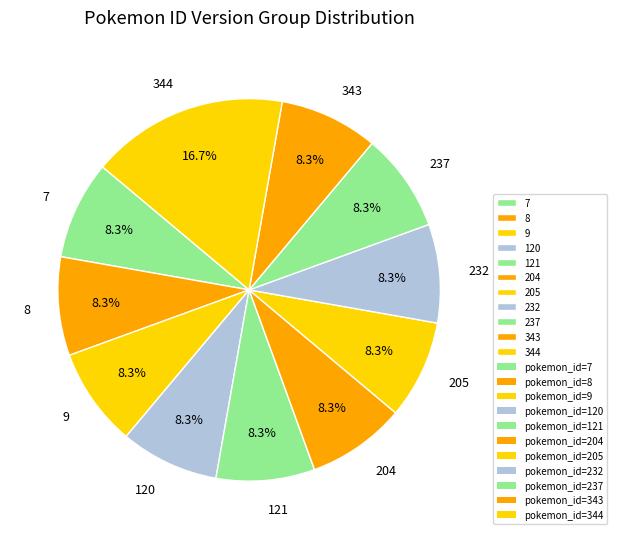

What is the largest slice in the pie chart?

344